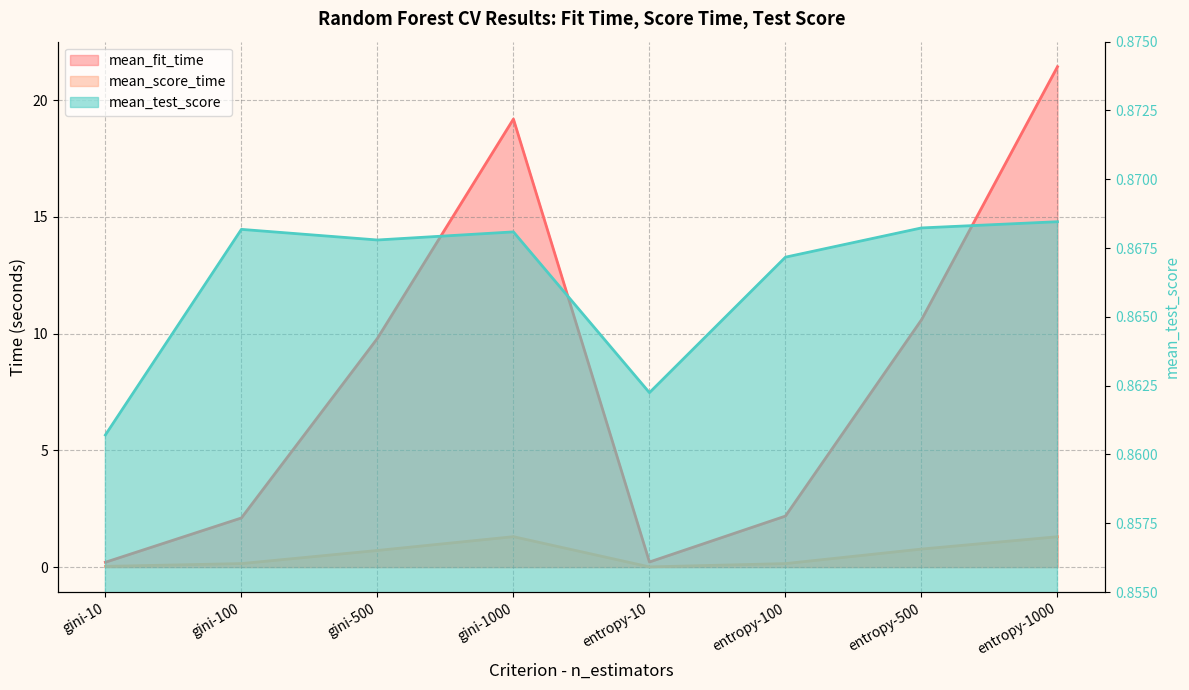

What are all the series names shown in the legend?

mean_fit_time, mean_score_time, mean_test_score